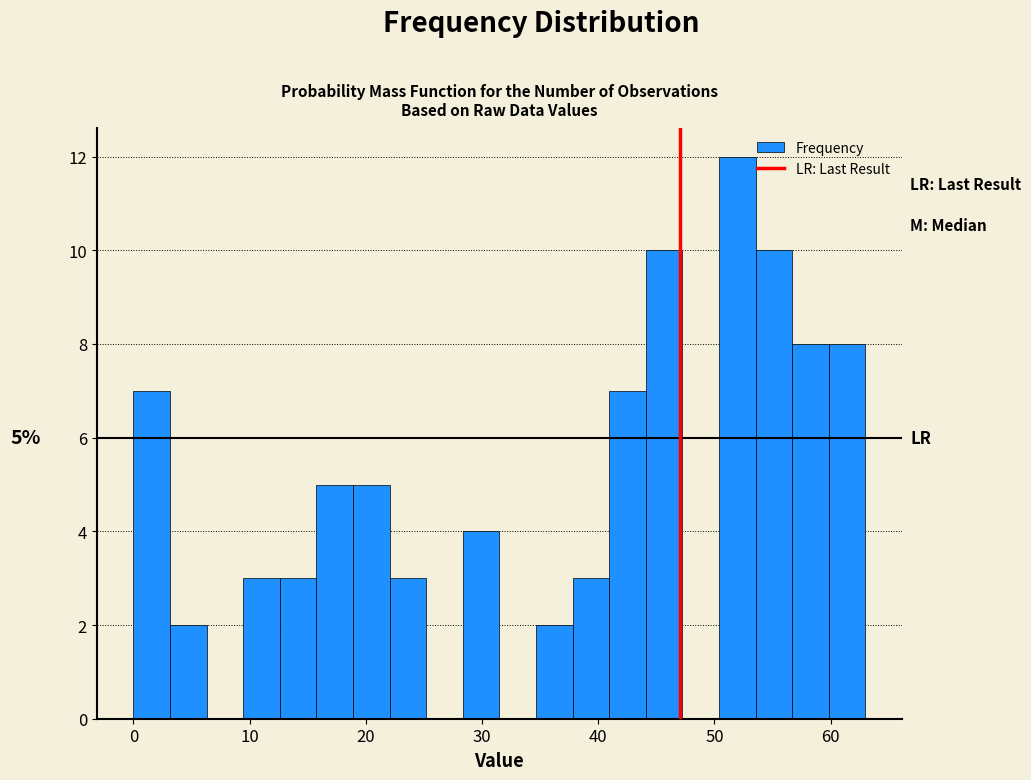

Read against the x-axis, roughly where is the centre of the tallest bar?

52